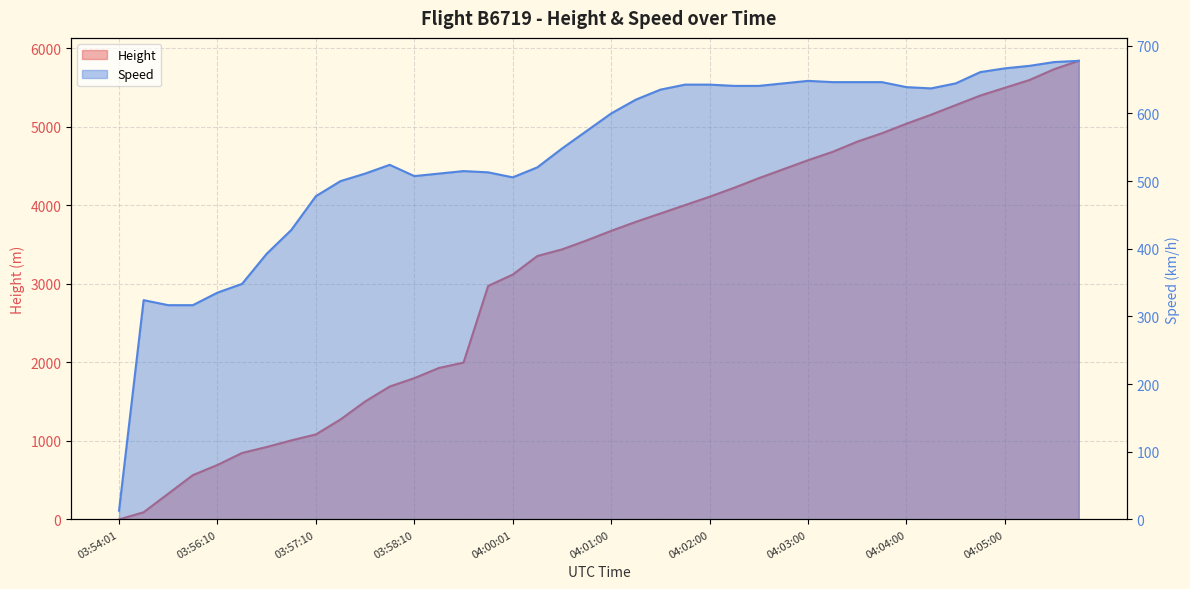

Rank the series at 04:01:45 from highest to lowest value.

Height, Speed